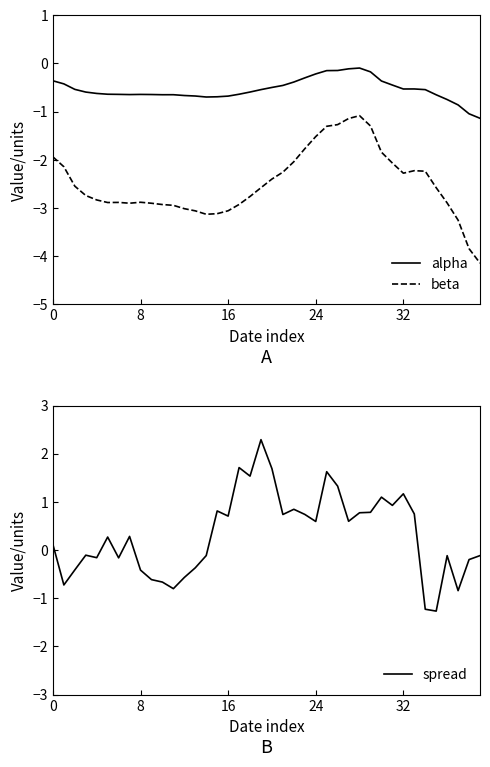

True or false: spread has a value of -0.2 at 38.

True